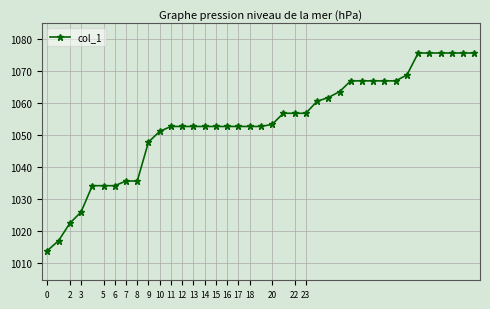

What is the greatest value displayed?

1075.6